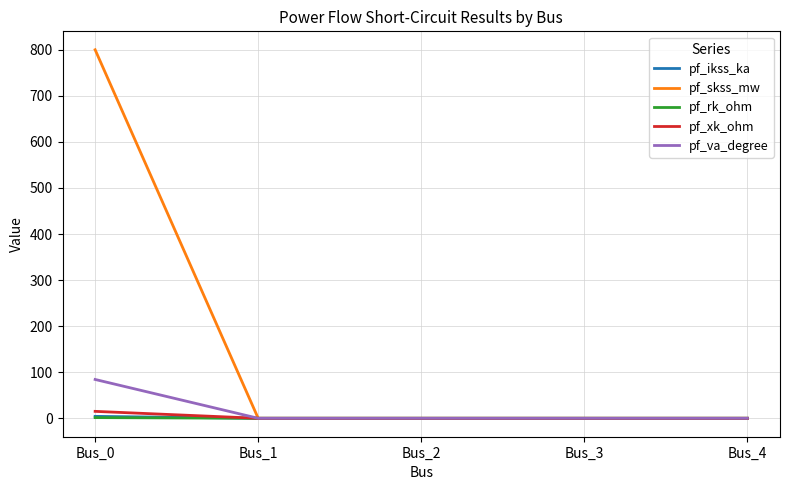

Which series has the largest range (max minus min)?

pf_skss_mw